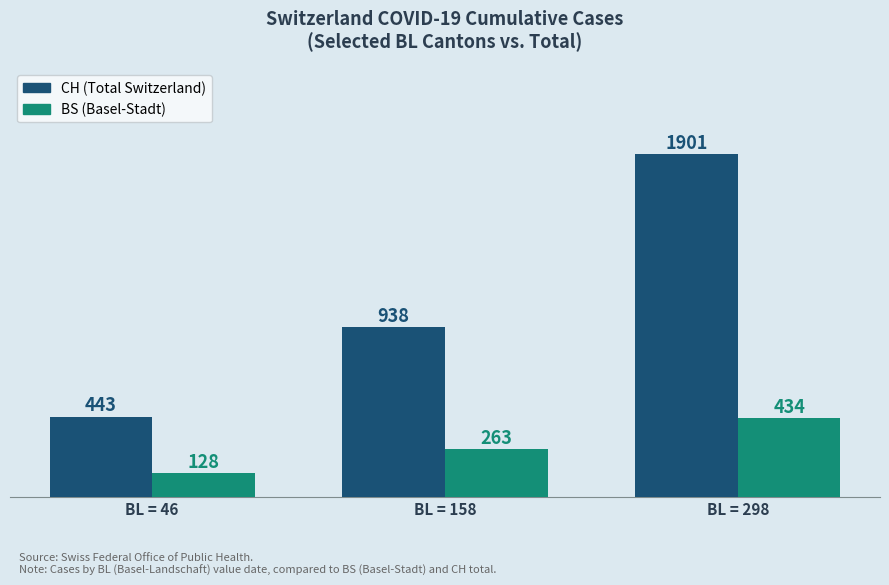

Which series has the largest range (max minus min)?

CH (Total Switzerland)